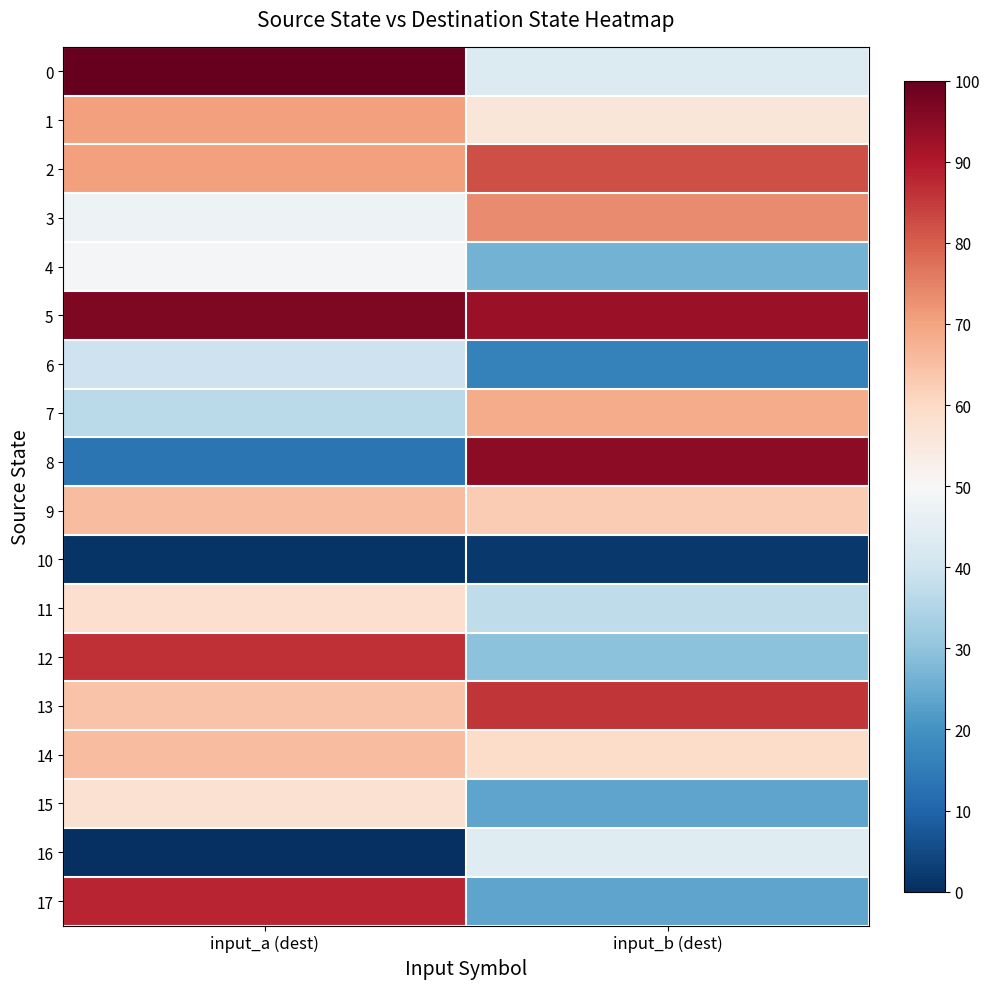

Which series has the widest spread of values?

8